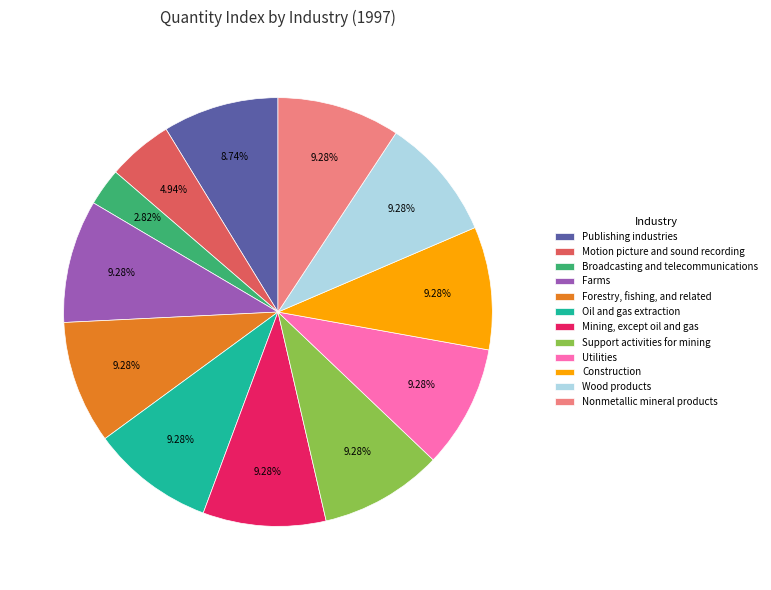

Count the number of slices in the pie.

12